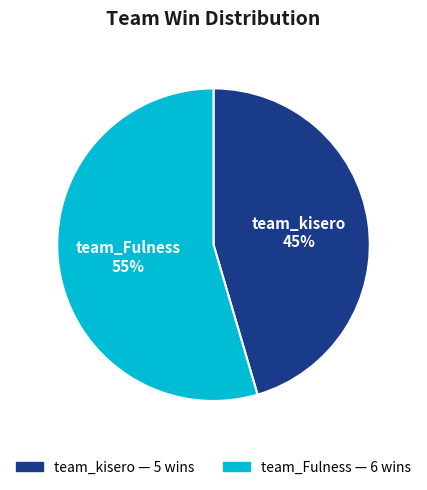

Between team_Fulness and team_kisero, which is larger?

team_Fulness